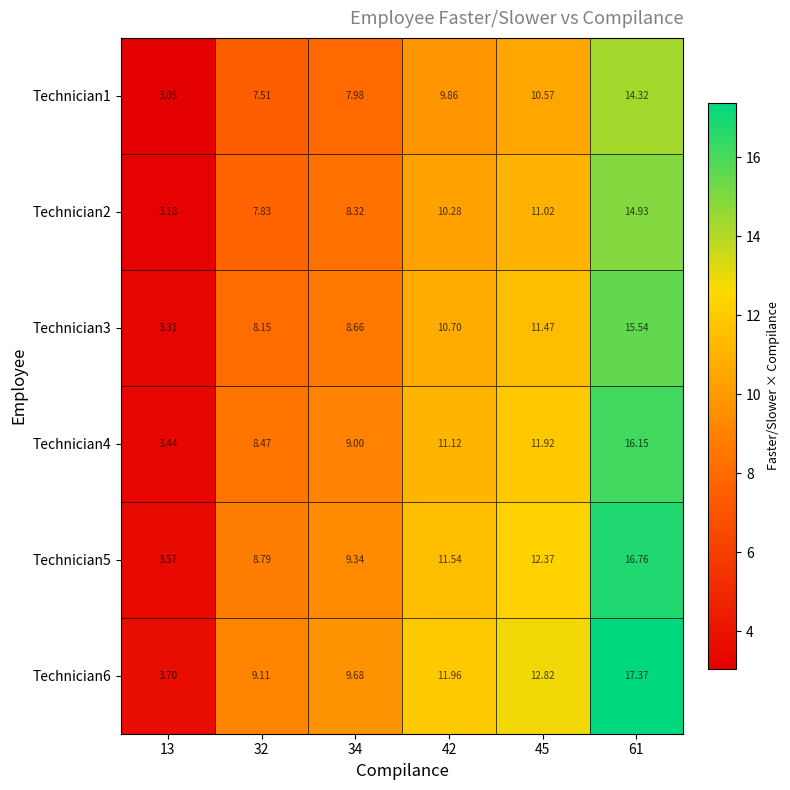

At 42, list the series in order from largest to smallest.

Technician6, Technician5, Technician4, Technician3, Technician2, Technician1